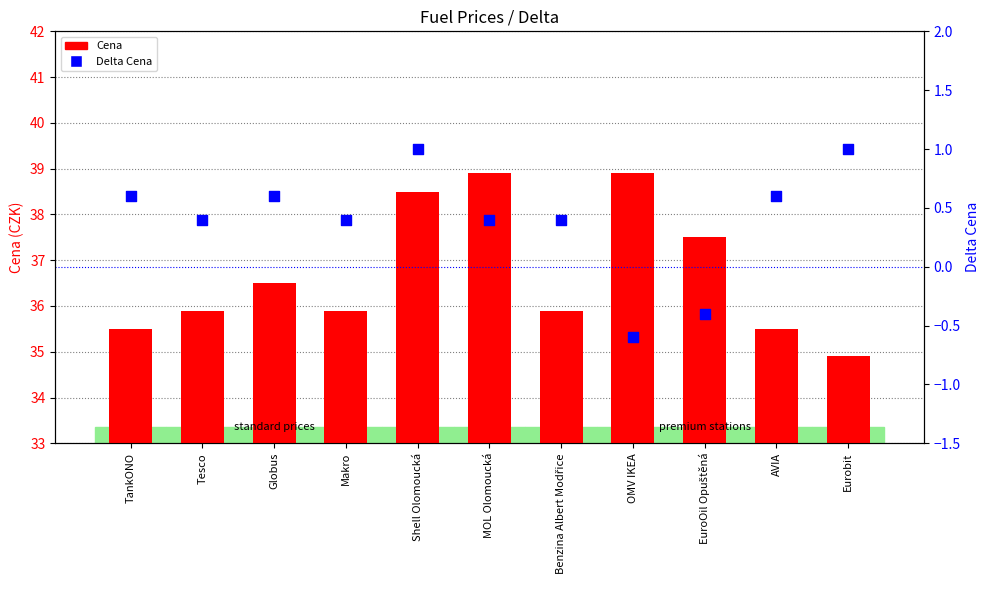

What are all the series names shown in the legend?

Cena, Delta Cena